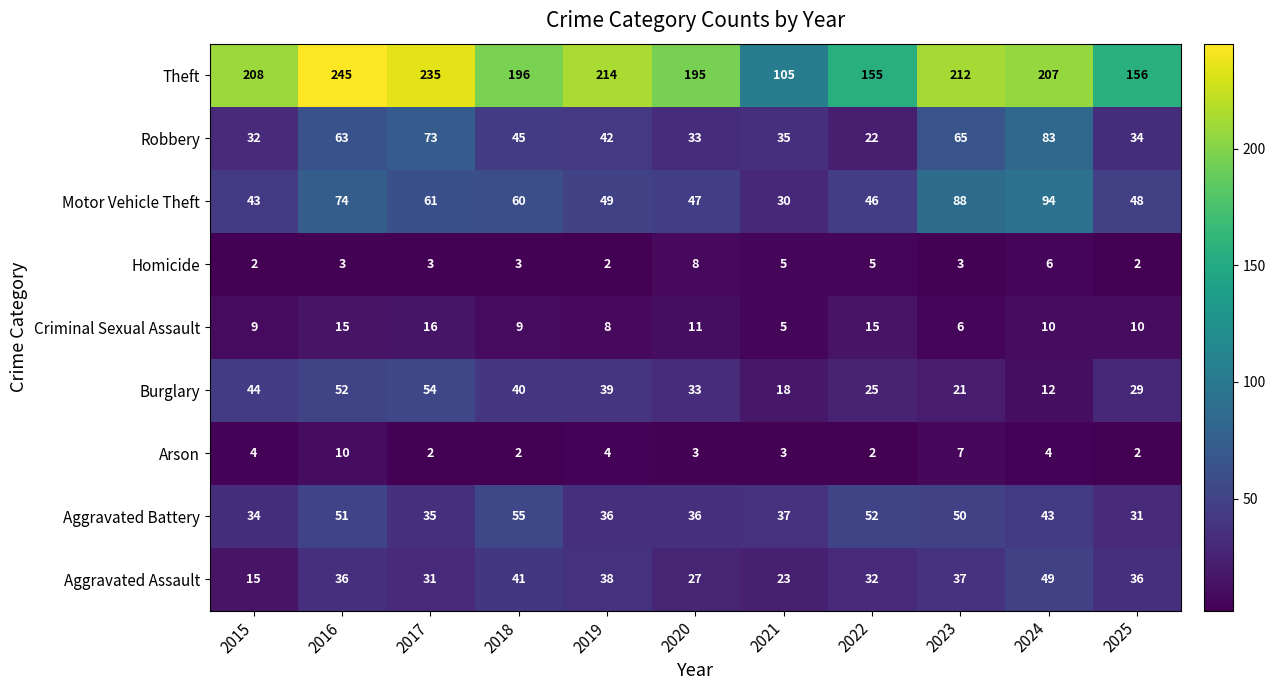

What is the difference between the Arson values at 2016 and 2024?

6